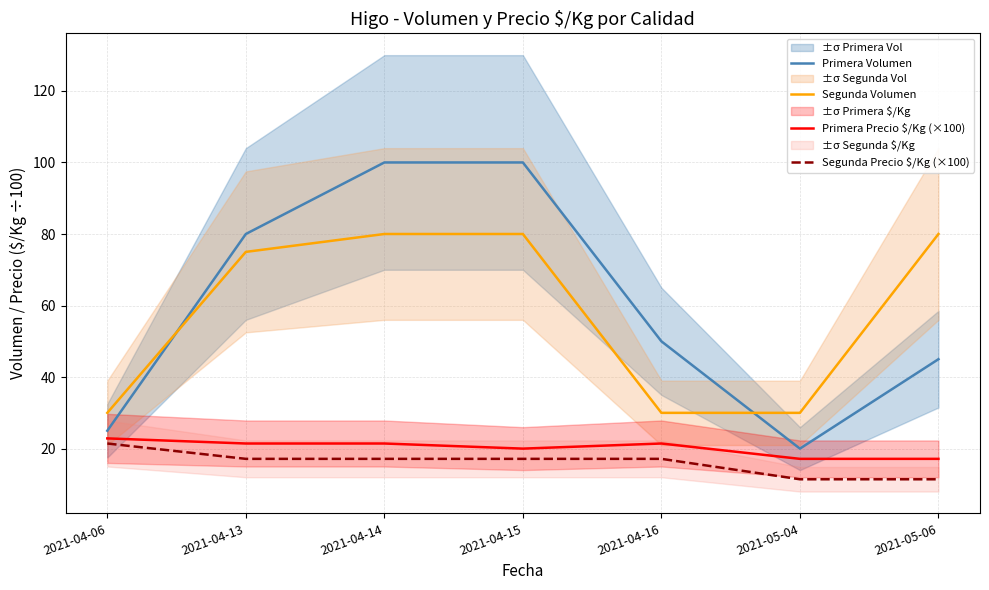

In Primera Precio $/Kg (×100), how many points are higher than both neighbors (excluding endpoints)?

1